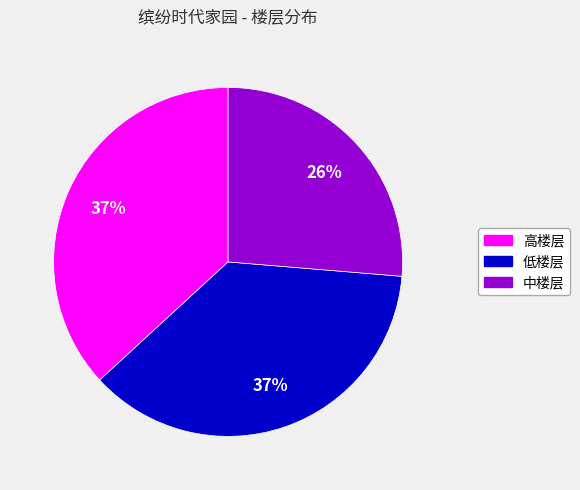

True or false: 低楼层 accounts for 37% of the total.

True